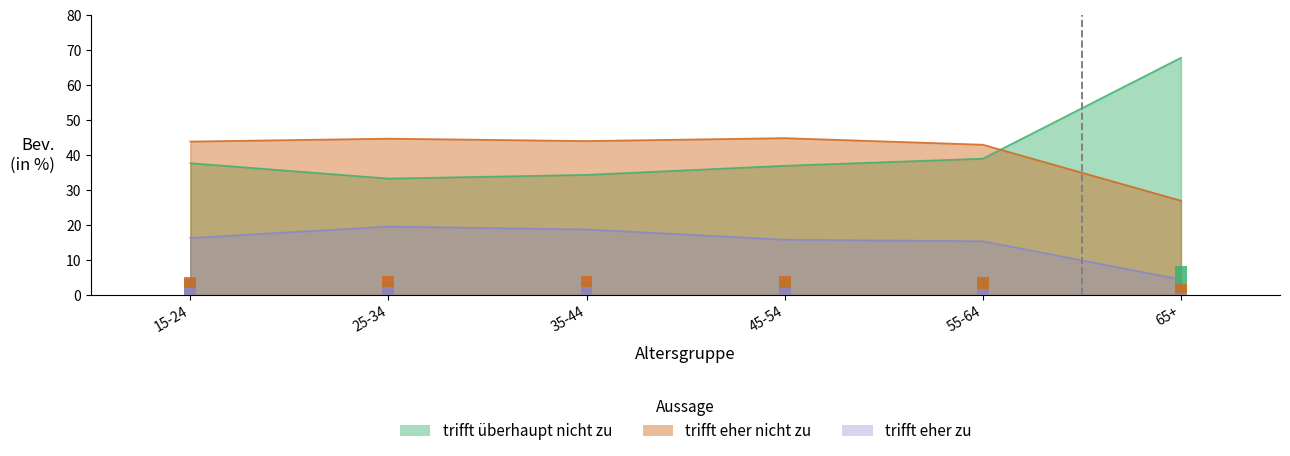

What is the difference between the trifft eher nicht zu values at 35-44 and 25-34?

0.7